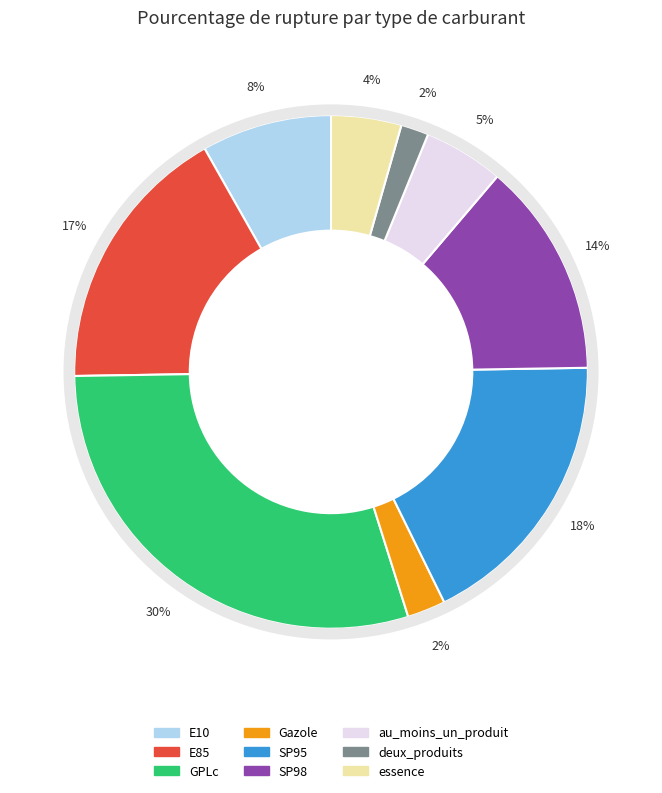

Is GPLc the majority of the pie?

No